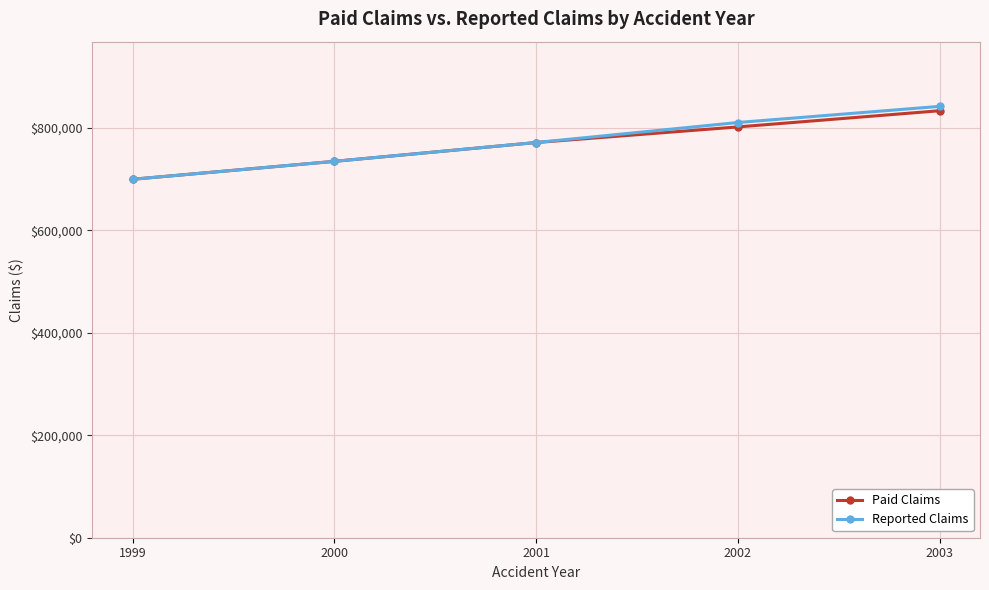

Which series changed the most between 2002 and 2003?

Paid Claims